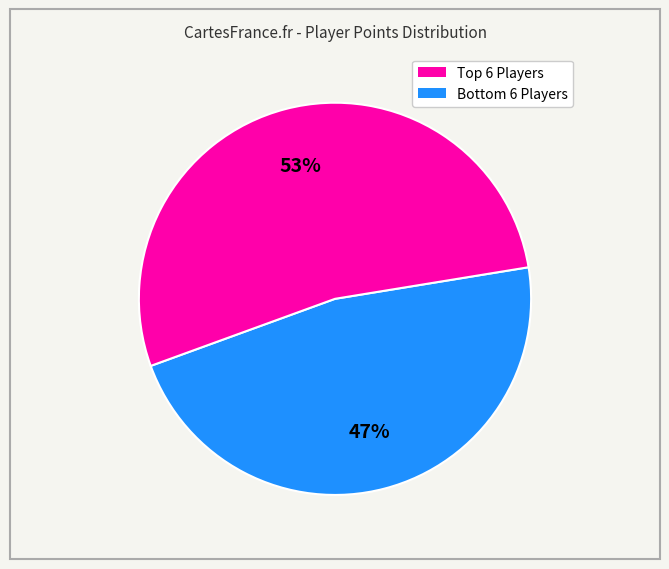

Is there any slice that represents more than half of the pie?

Yes